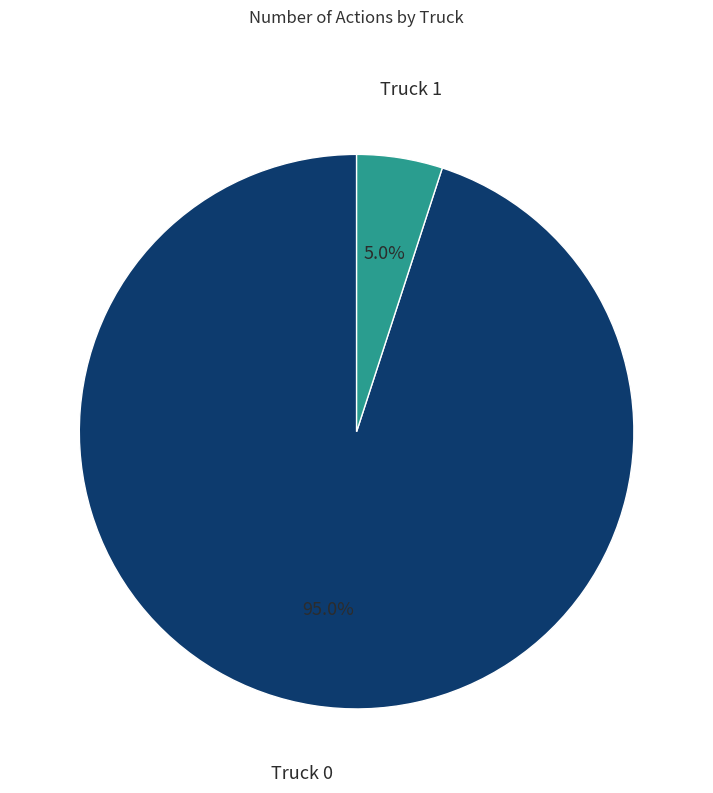

Rank the categories by value from highest to lowest.

Truck 0, Truck 1